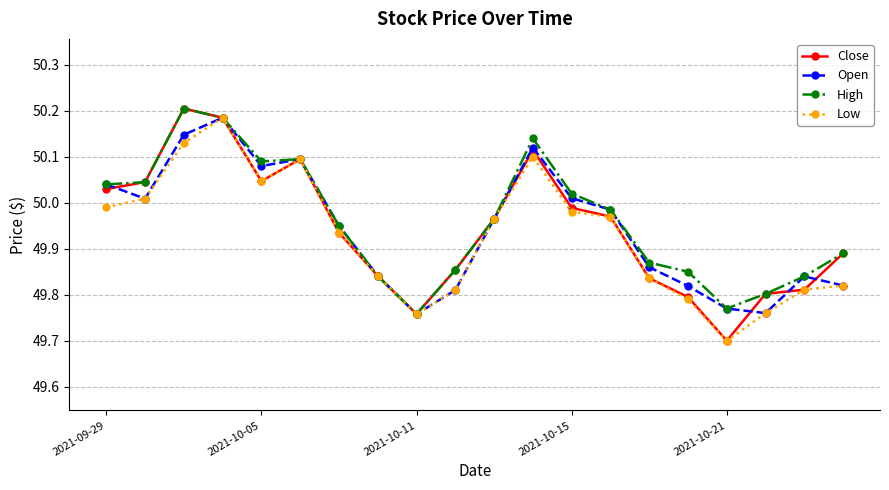

Which series has the widest spread of values?

Close